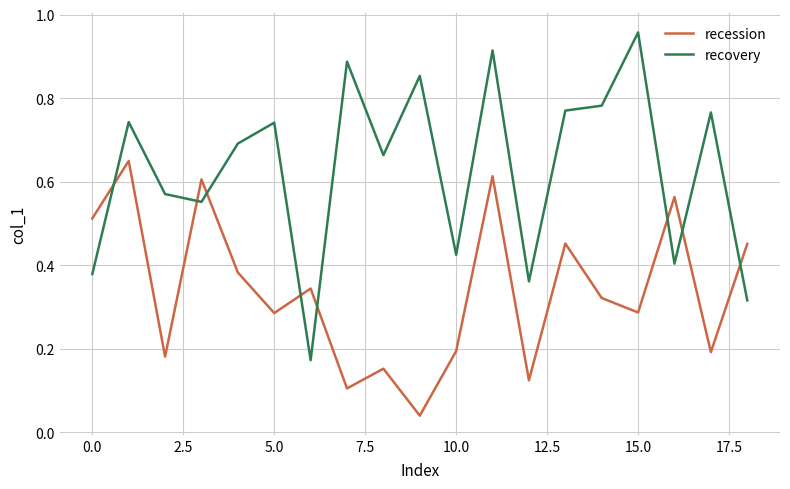

List the series in order of their overall mean, highest first.

recovery, recession